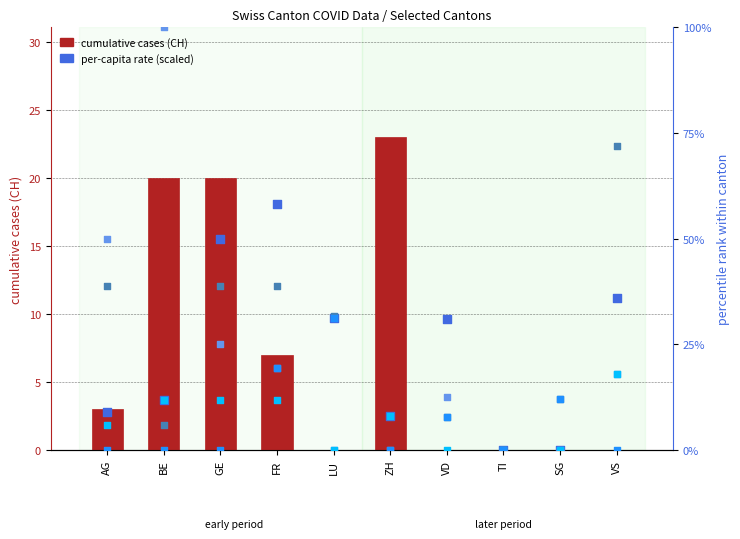

At which category is the sum across all series the highest?

FR